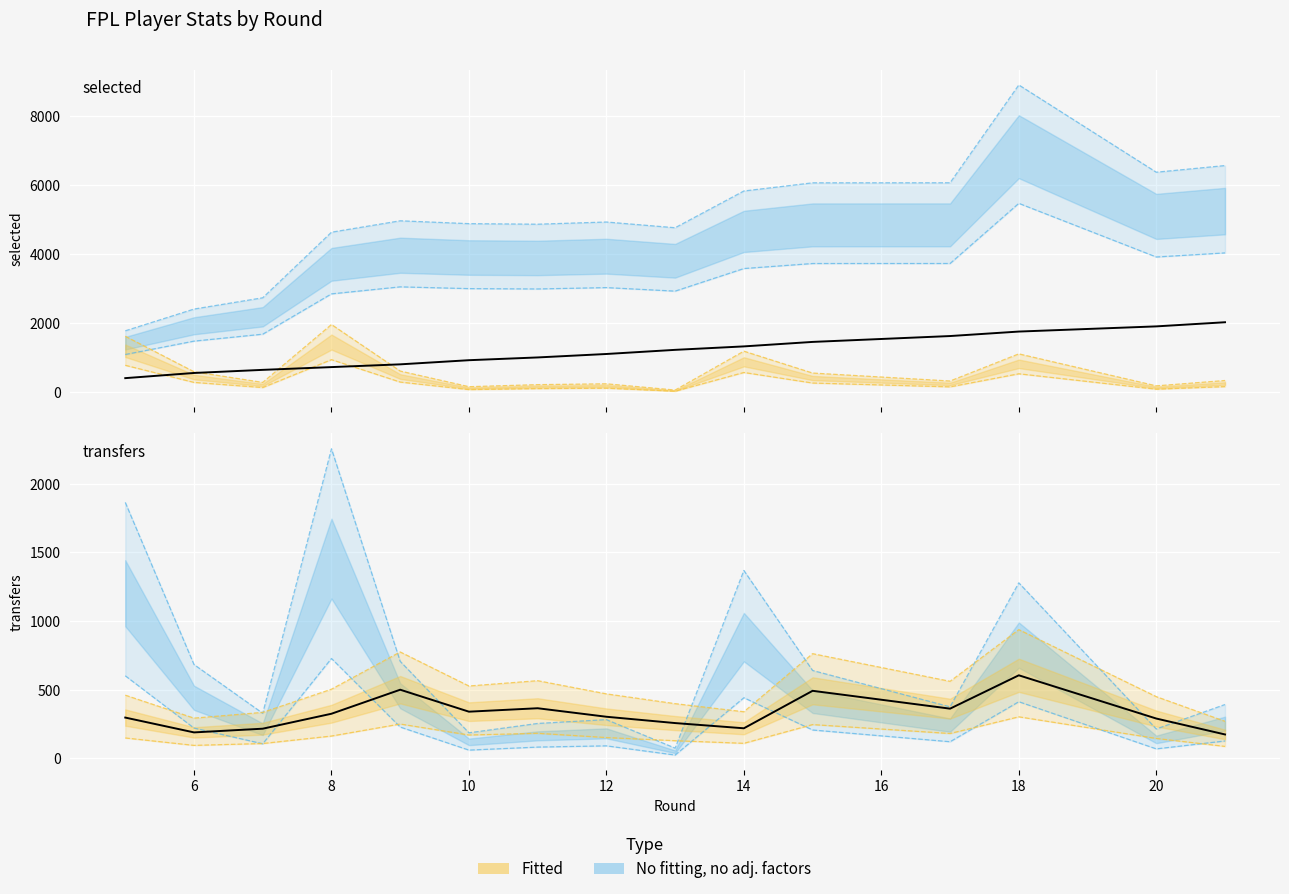

True or false: fixture ×10 and transfers_out intersect in this chart.

False